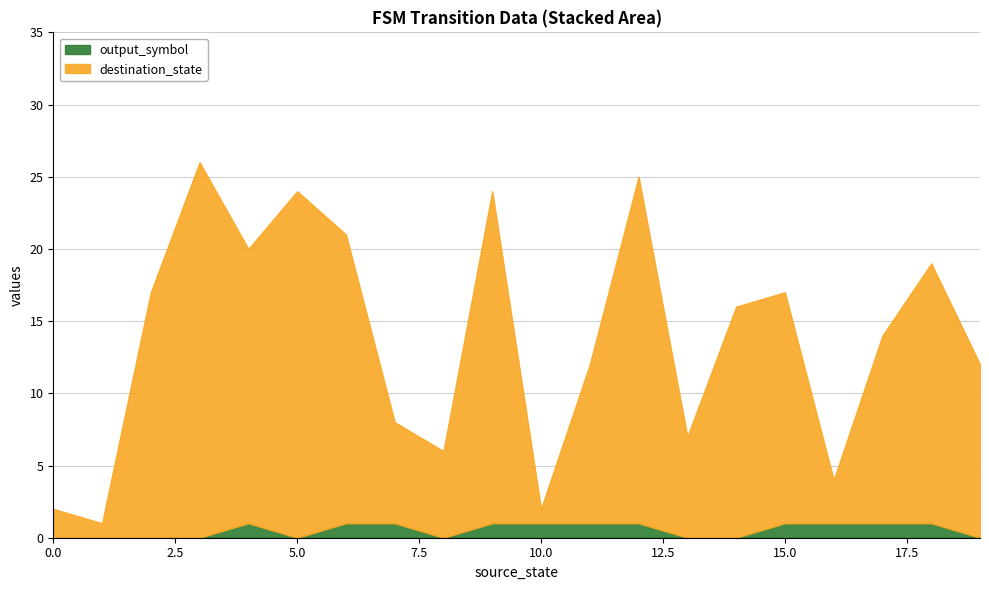

What is the average value of the destination_state series?

13